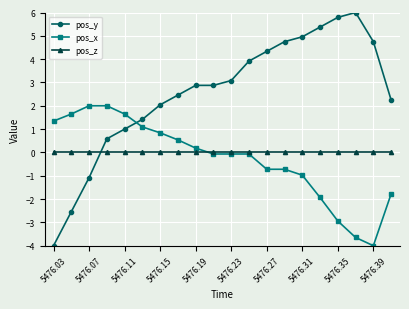

How many values in the pos_x series exceed 0?

9